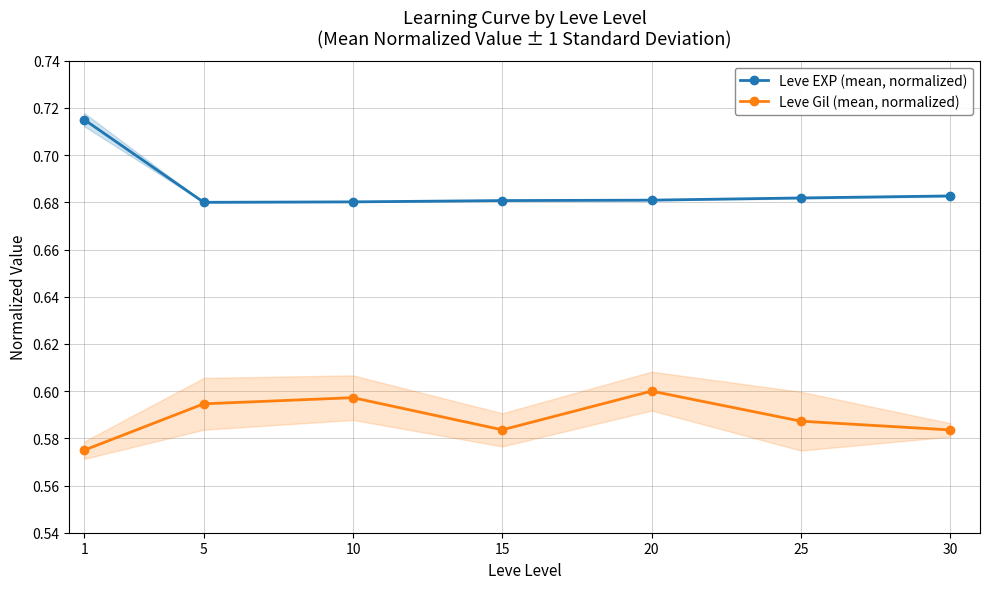

In Leve Gil (mean, normalized), how many points are higher than both neighbors (excluding endpoints)?

2